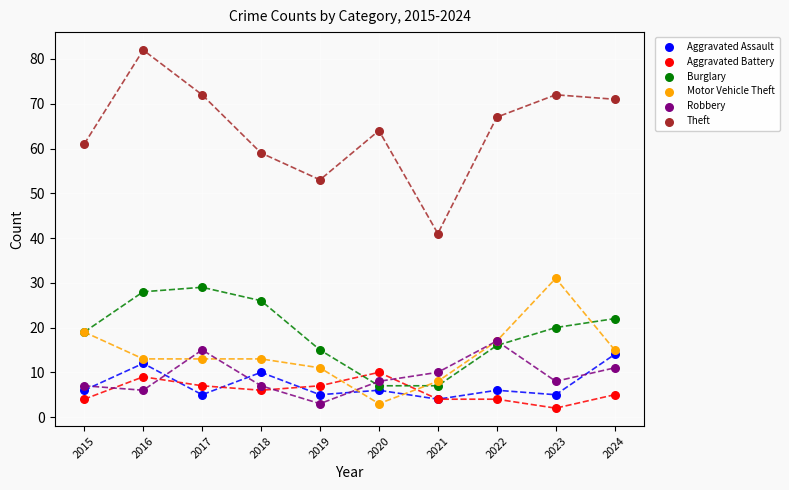

Which series reaches the maximum Y coordinate?

Theft